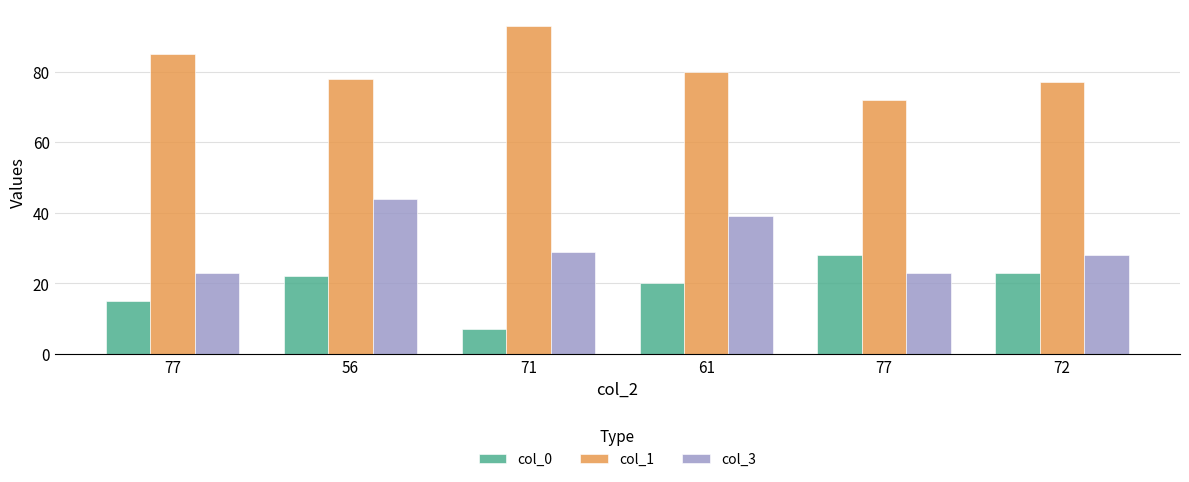

How many groups of bars are there?

6